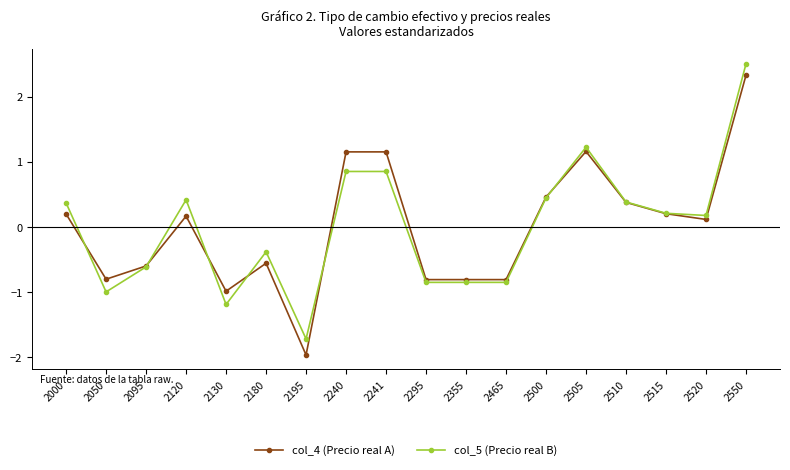

At which category does col_4 (Precio real A) reach its first local valley?

2050